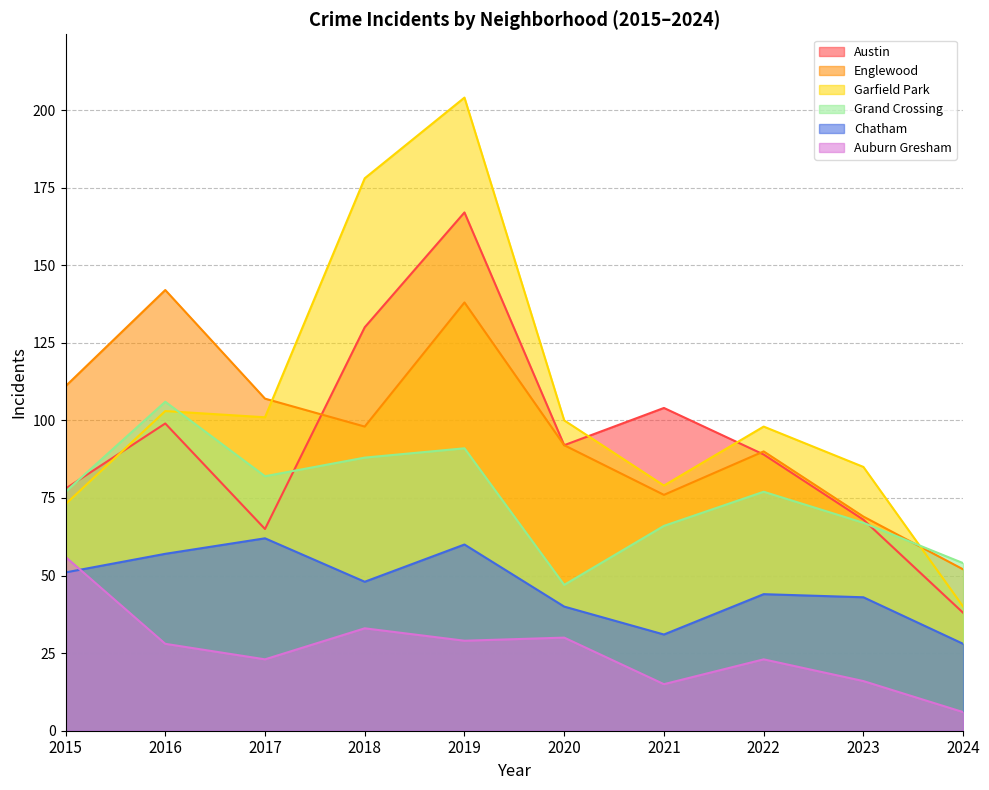

Where is Grand Crossing nearest to the value 76?

2015